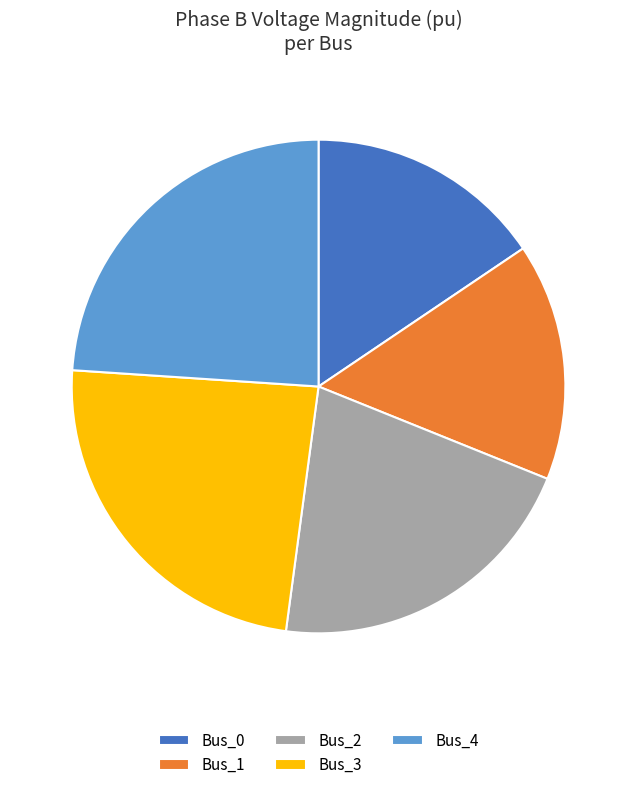

Combined, do Bus_4 and Bus_1 account for over 50%?

No